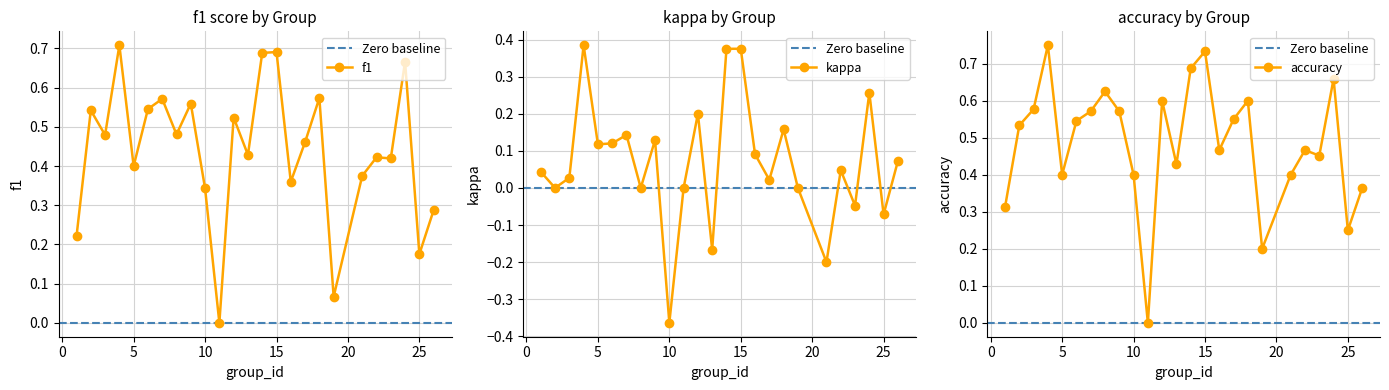

Which category has the highest value across all series?

4